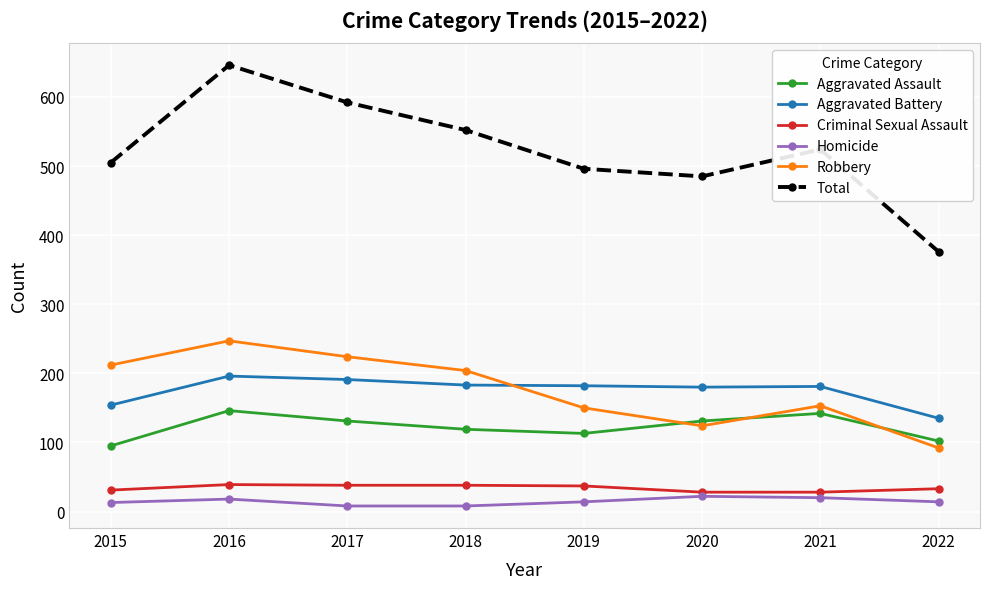

What is the maximum value for Aggravated Battery?

196